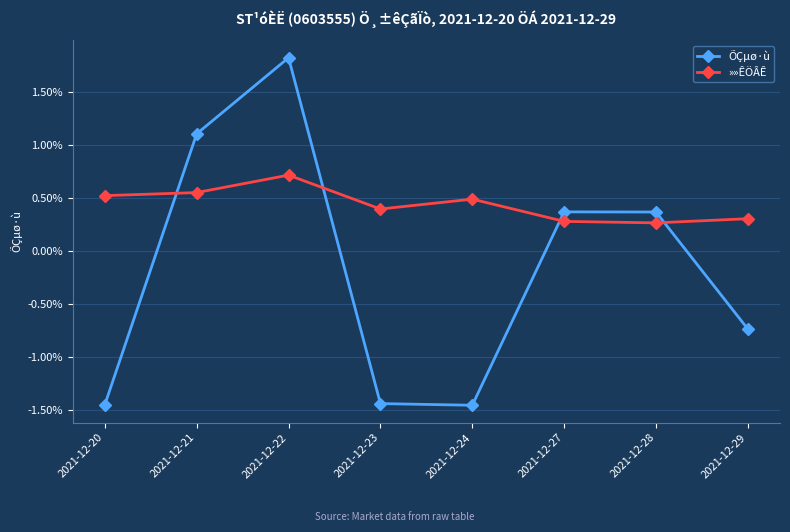

After their last crossing, which series has the higher values: ÕÇµø·ù or »»ÊÖÂÊ?

»»ÊÖÂÊ